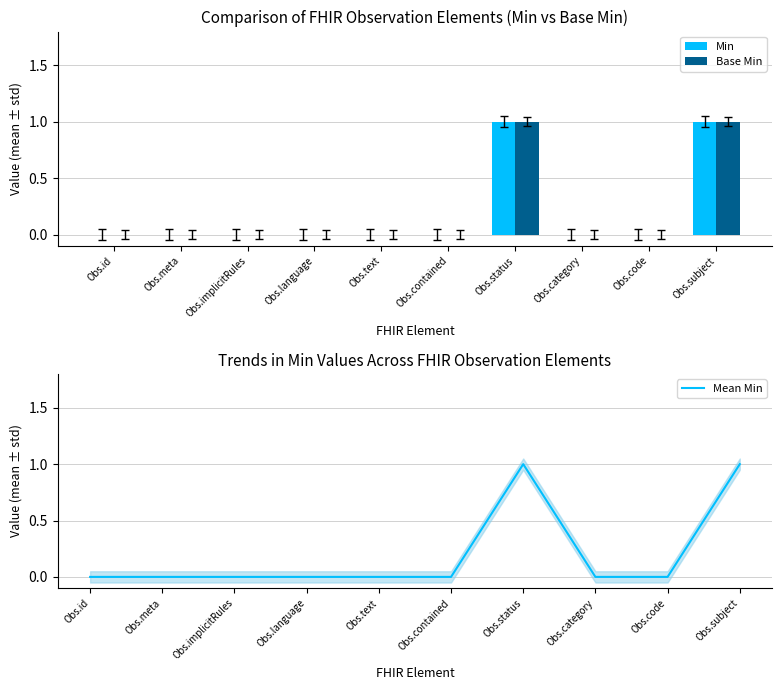

Does the chart contain stacked bars?

No